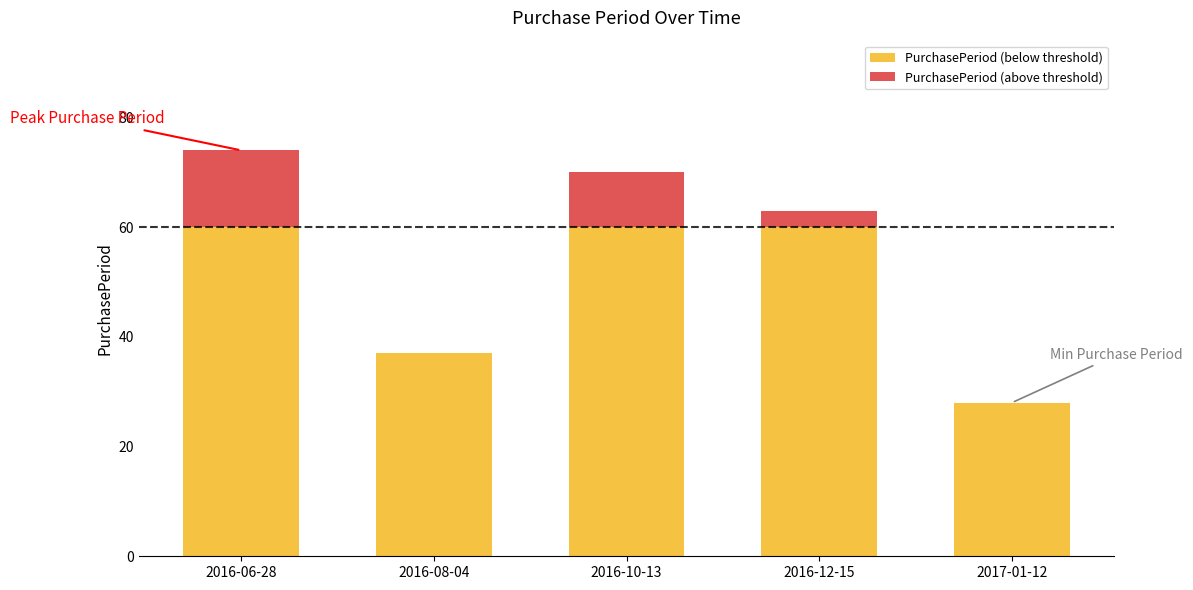

At which category is the sum across all series the highest?

2016-06-28